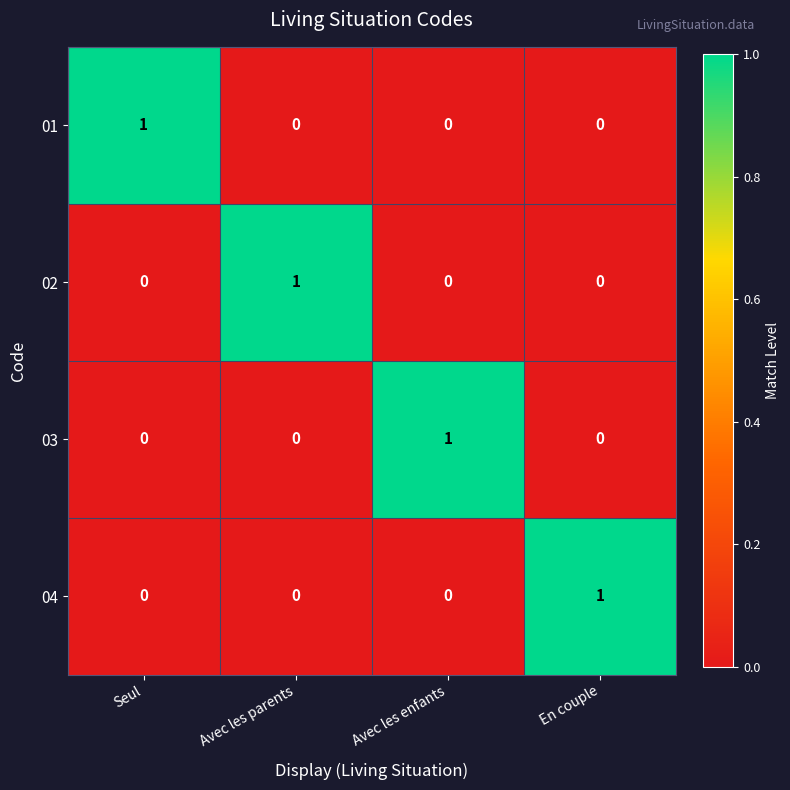

Is it true that 04 equals 1 at En couple?

True